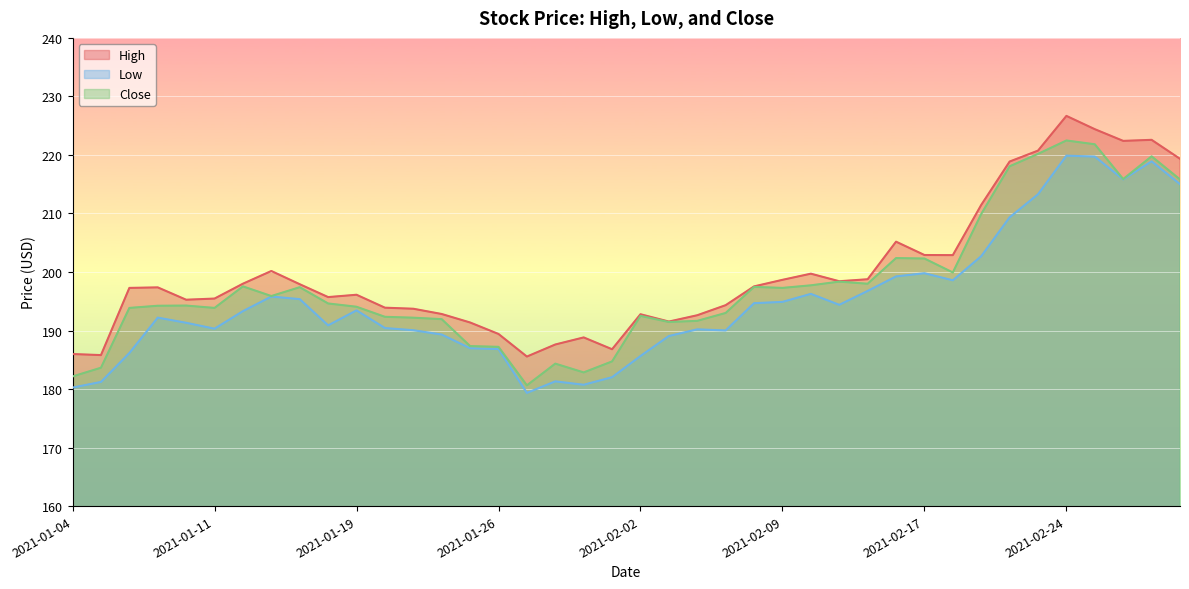

Does the chart display data point markers on the line(s)?

No